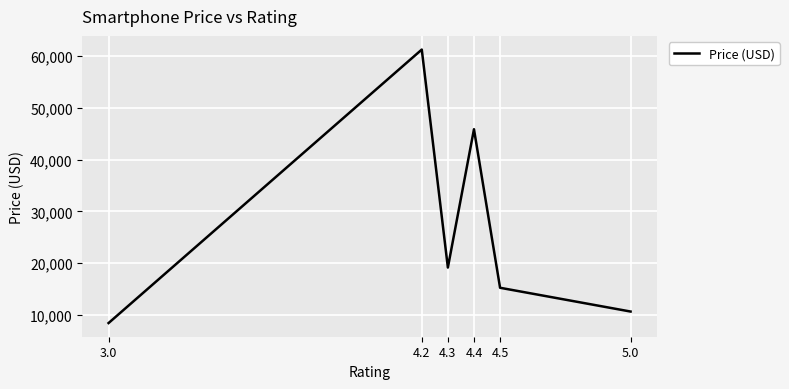

Reading right to left, what are all the values shown in this chart?

5.0=10641	4.5=15234	4.4=45856	4.3=19138	4.2=61243	3.0=8420